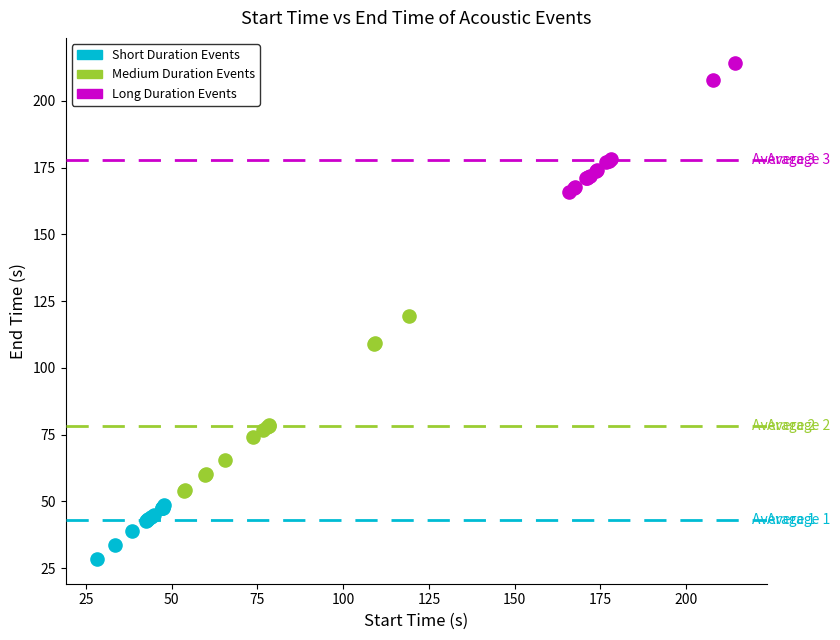

Which series reaches the maximum Y coordinate?

Long Duration Events